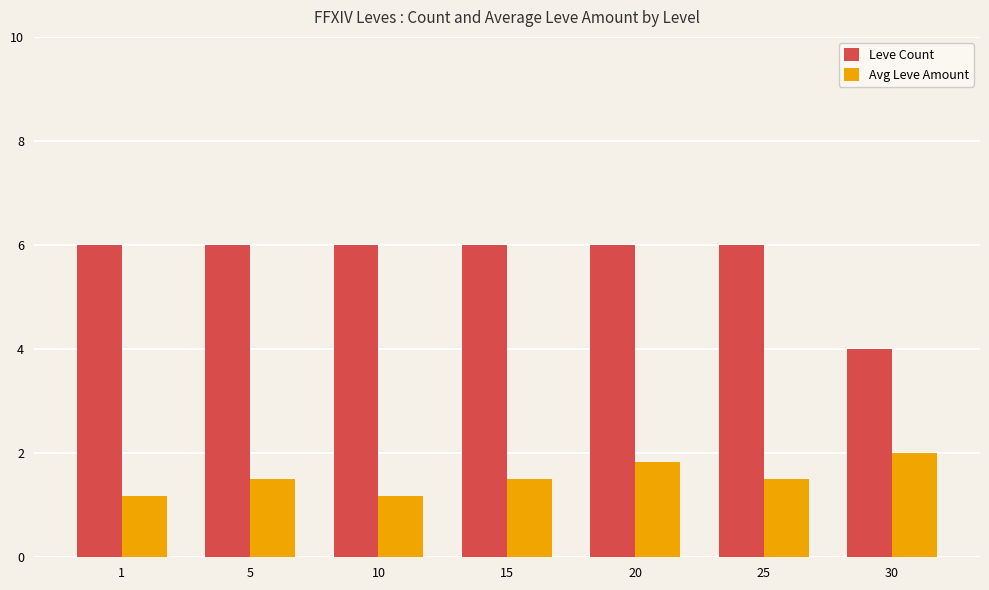

Reading left to right, what are all the values shown in this chart?

Leve Count: 6.0	6.0	6.0	6.0	6.0	6.0	4.0
Avg Leve Amount: 1.2	1.5	1.2	1.5	1.8	1.5	2.0